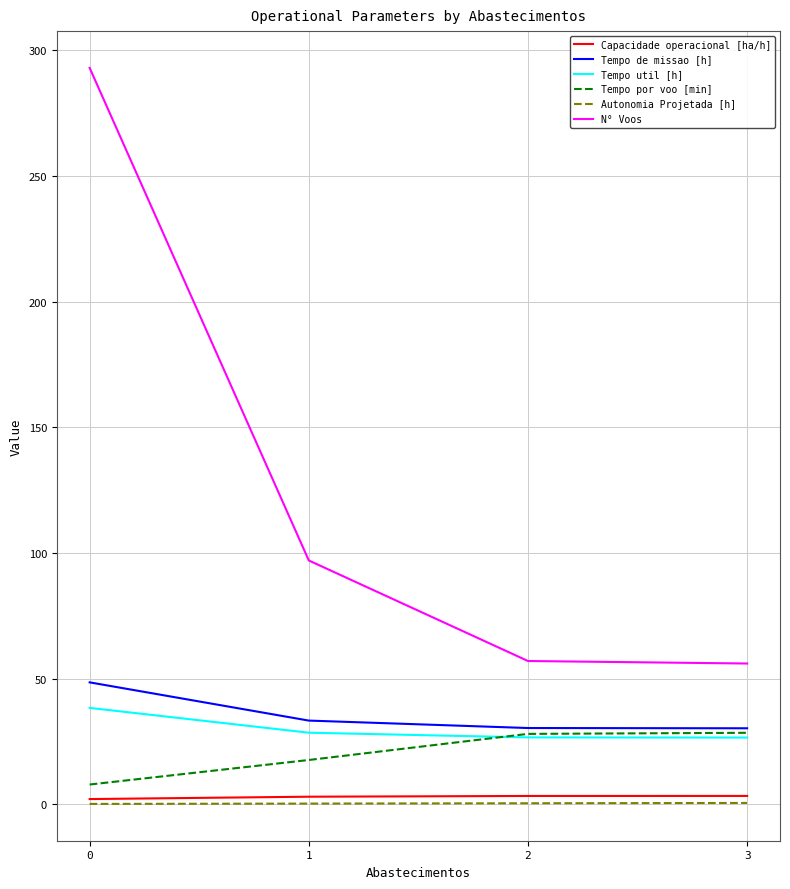

Which series has the widest spread of values?

N° Voos